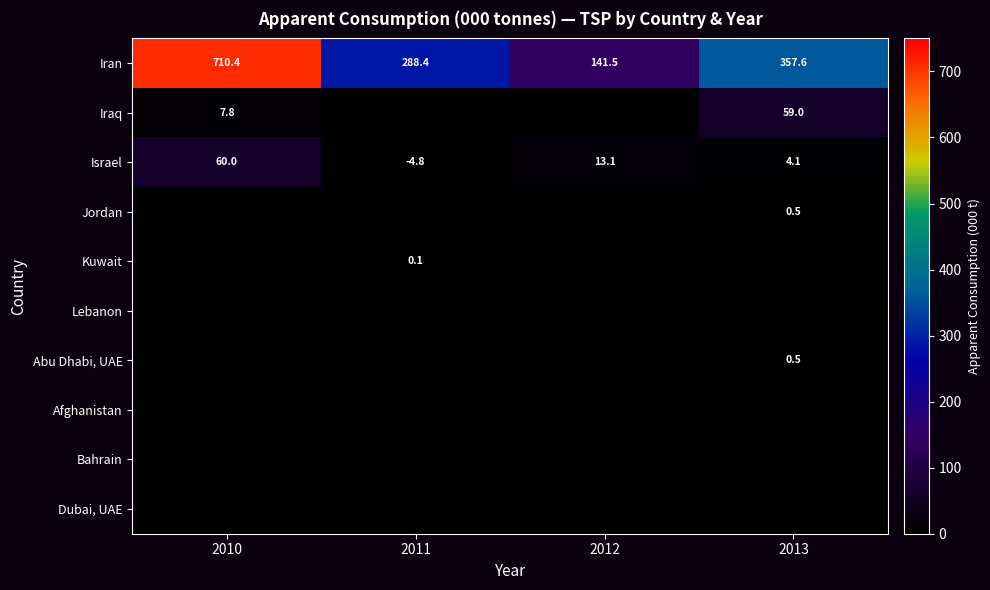

What is the sum of all Israel values?

72.4